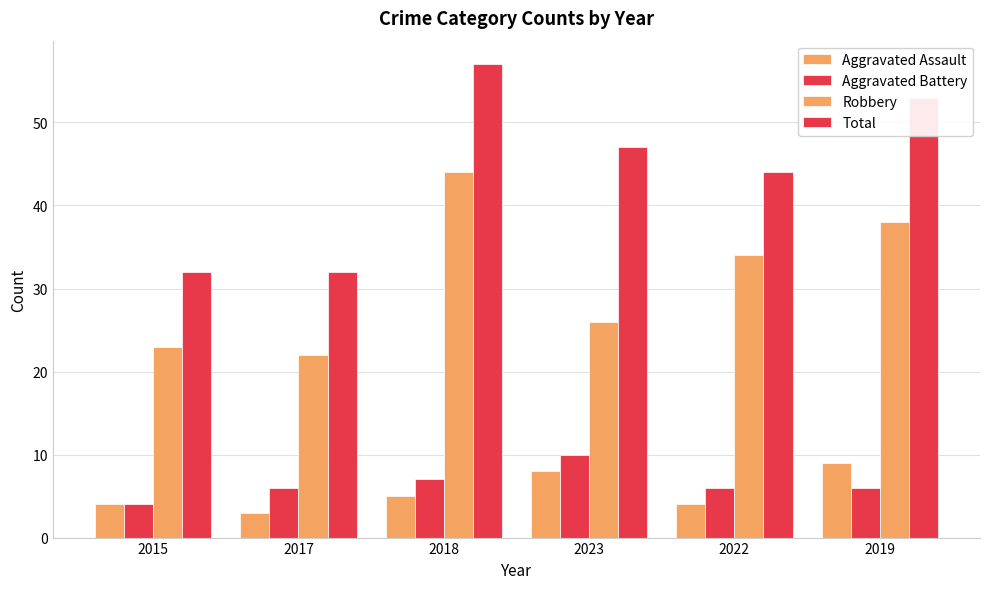

What is the sum of the Aggravated Assault values at 2022 and 2015?

8